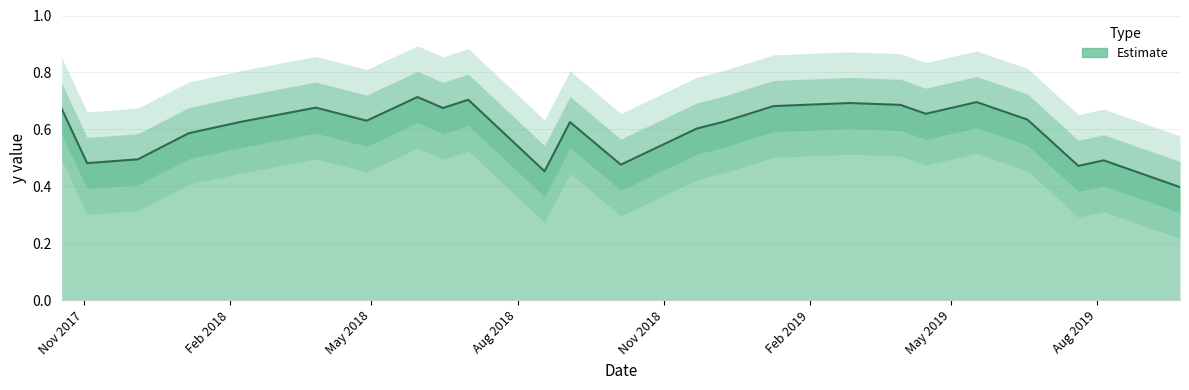

List the labels in order of value, smallest first.

9/22/2019, 8/18/2018, 7/20/2019, 10/5/2018, 11/3/2017, 8/5/2019, 12/5/2017, 1/6/2018, 11/22/2018, 2/7/2018, 9/3/2018, 12/8/2018, 4/28/2018, 6/18/2019, 4/15/2019, 10/18/2017, 6/15/2018, 3/27/2018, 1/9/2019, 3/30/2019, 2/26/2019, 5/17/2019, 7/1/2018, 5/30/2018